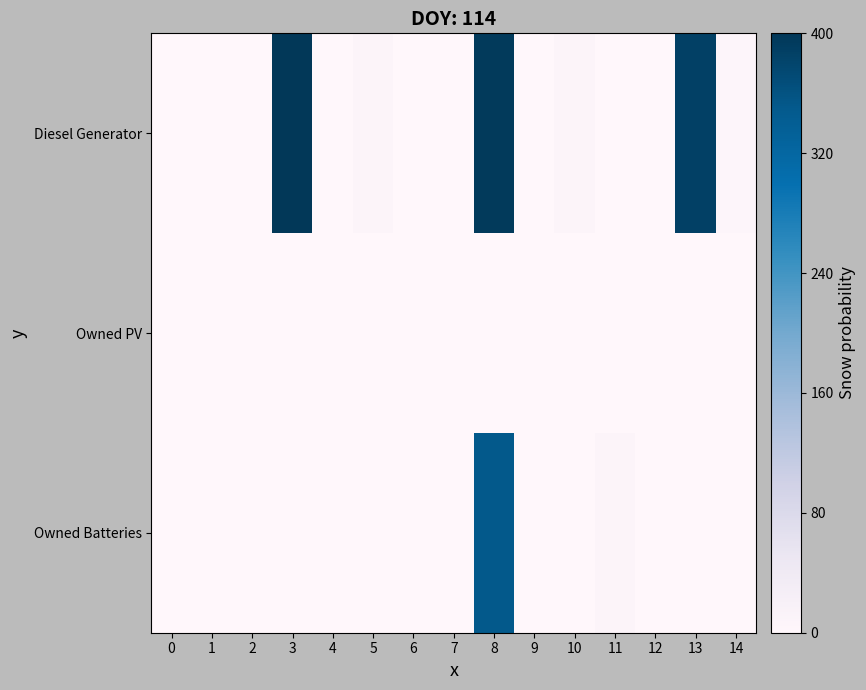

Between 2 and 7, which series saw the biggest shift?

Diesel Generator